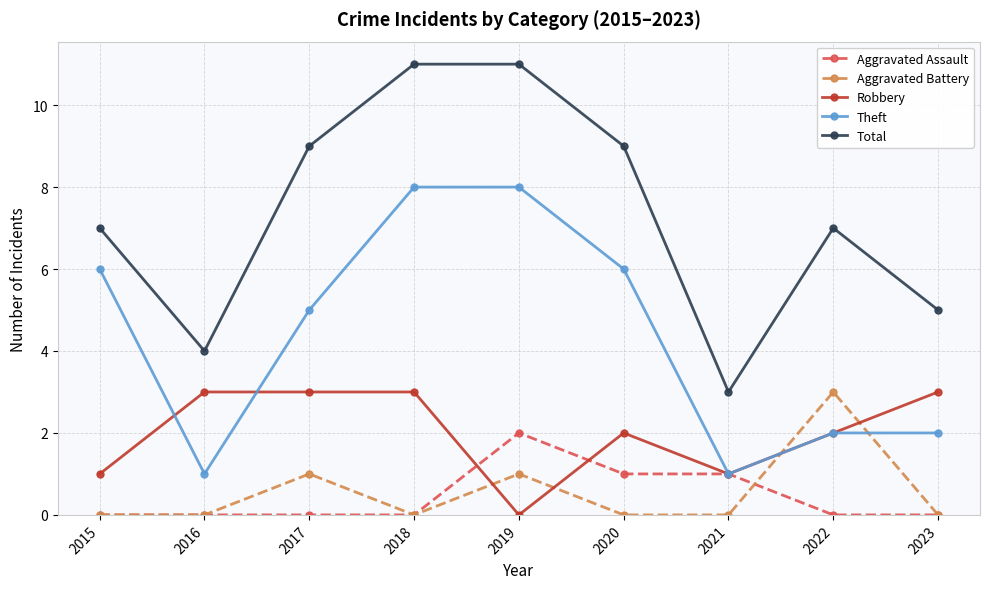

What is the difference between the highest and lowest values at 2016?

4